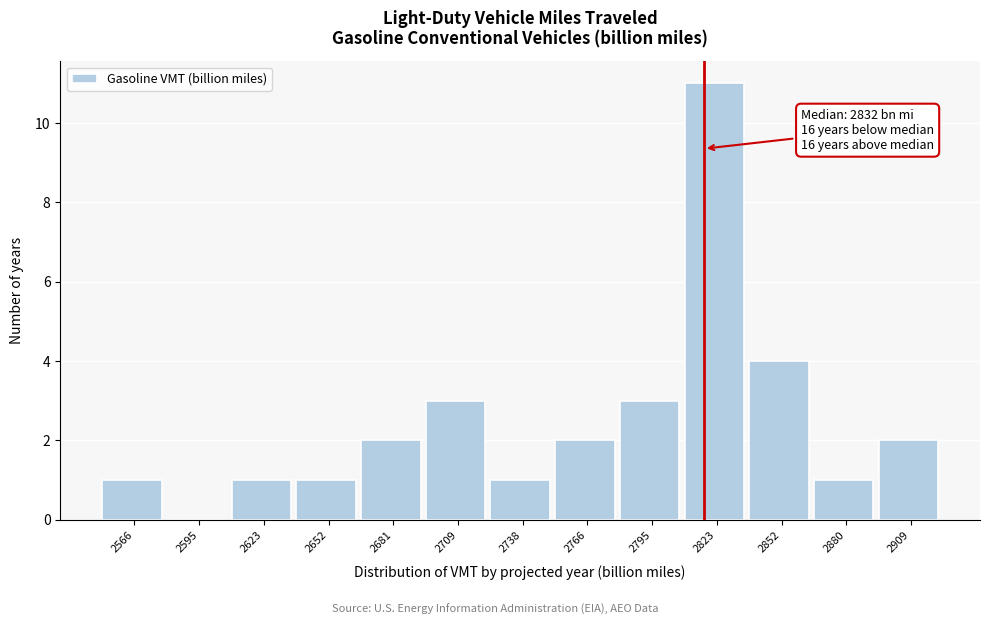

Reading left to right, list all the values displayed in this chart.

2566=1	2595=0	2623=1	2652=1	2681=2	2709=3	2738=1	2766=2	2795=3	2823=11	2852=4	2880=1	2909=2